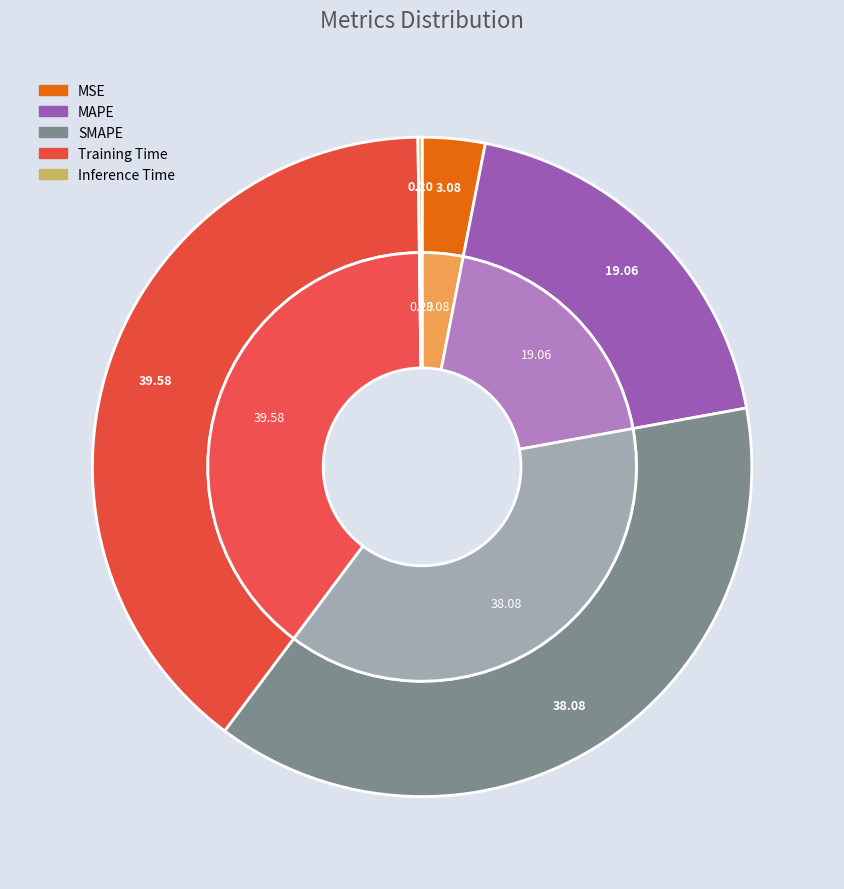

To the nearest percent, what is the difference between the Inference Time and Training Time slice percentages?

39%